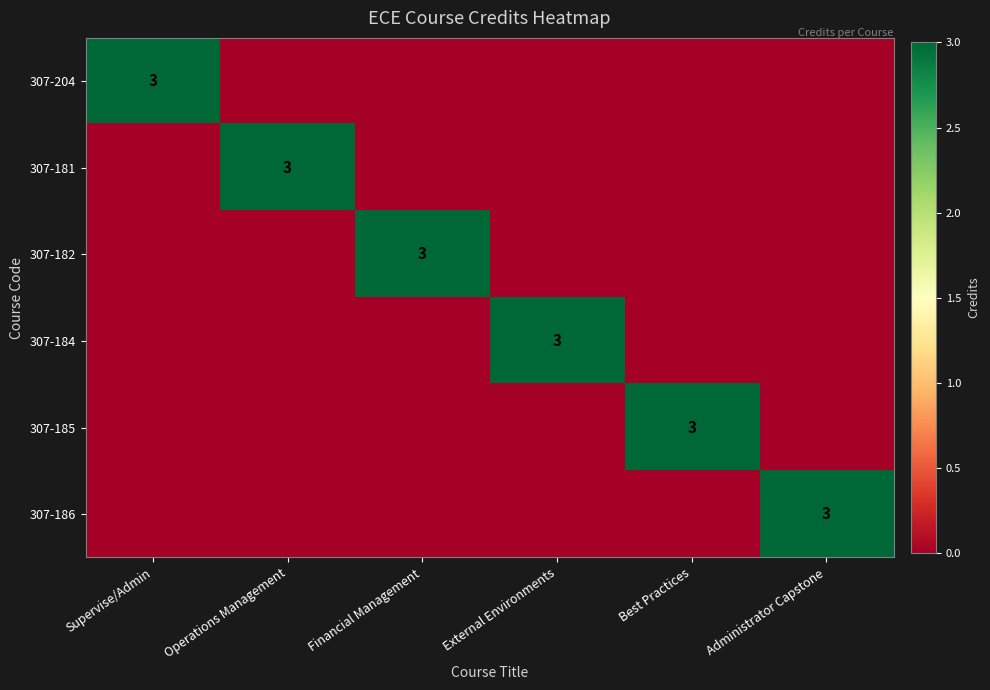

Count the number of data series in this chart.

6